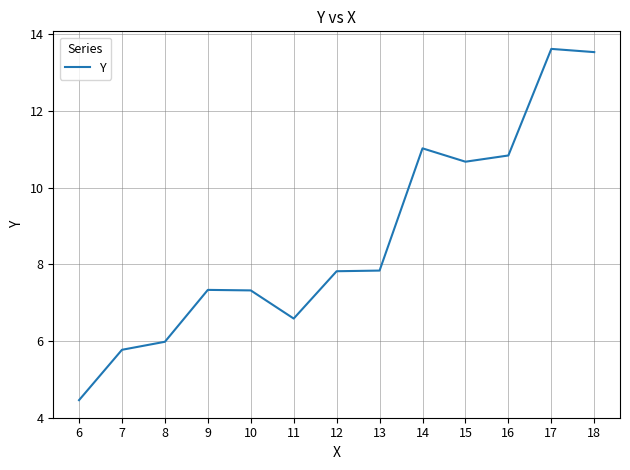

What is the difference between the values at 8 and 18?

7.6